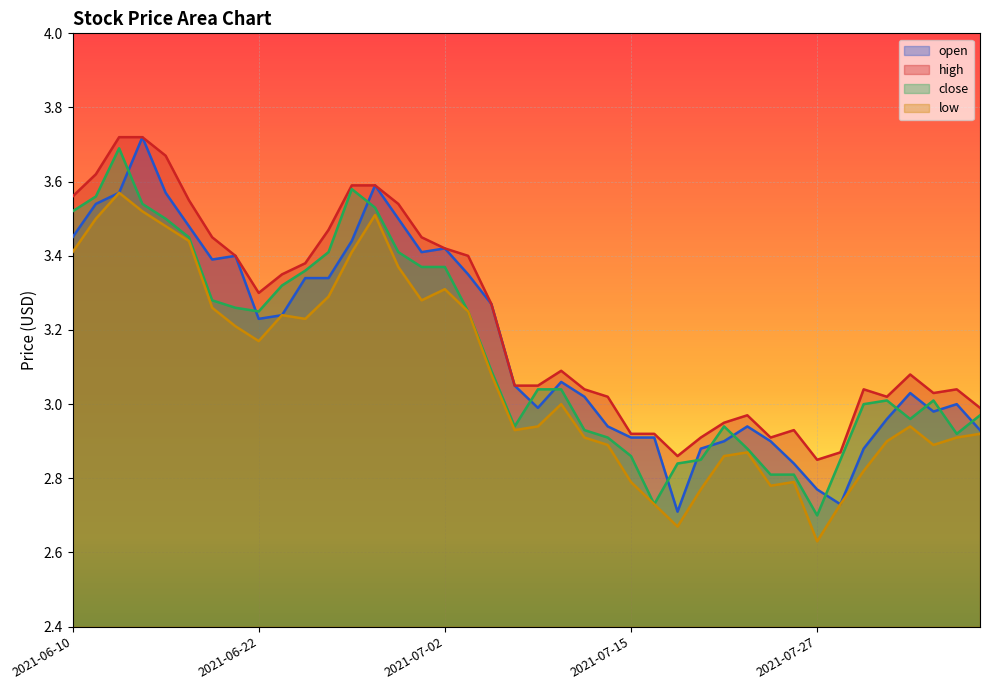

In close, how many points are lower than both neighbors (excluding endpoints)?

6